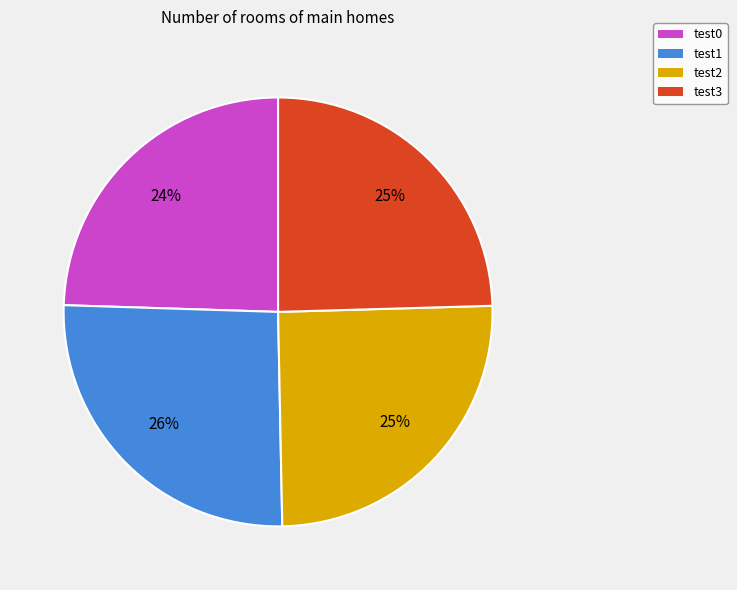

What percentage is the test1 slice, to the nearest percent?

26%